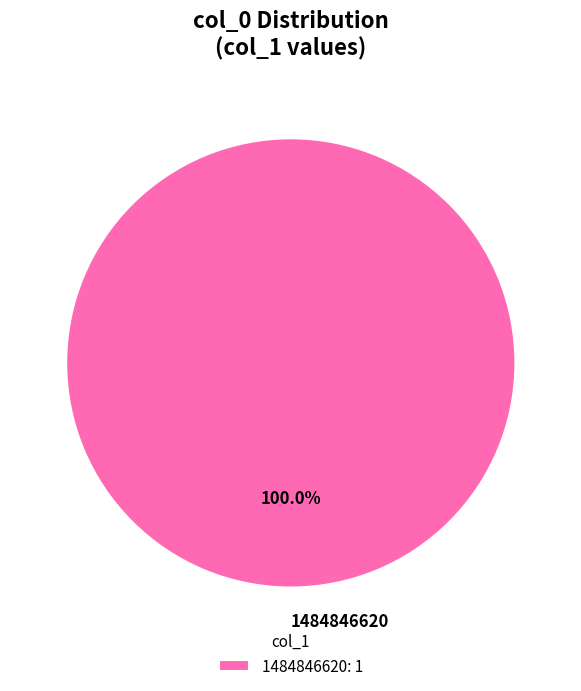

True or false: 1484846620 accounts for 100% of the total.

True